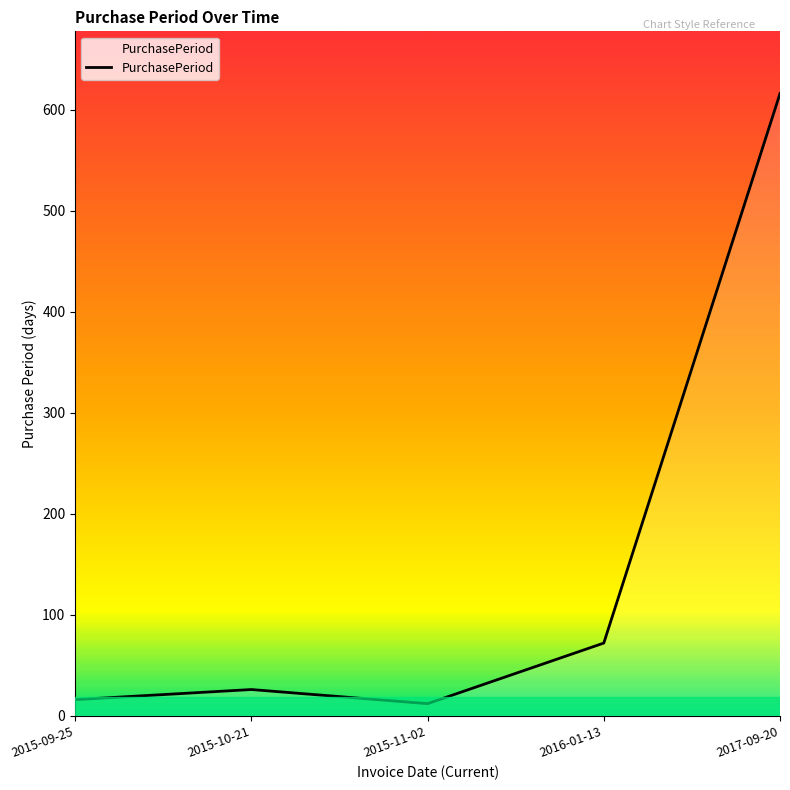

What is the change in value from 2015-09-25 to 2015-11-02?

-4